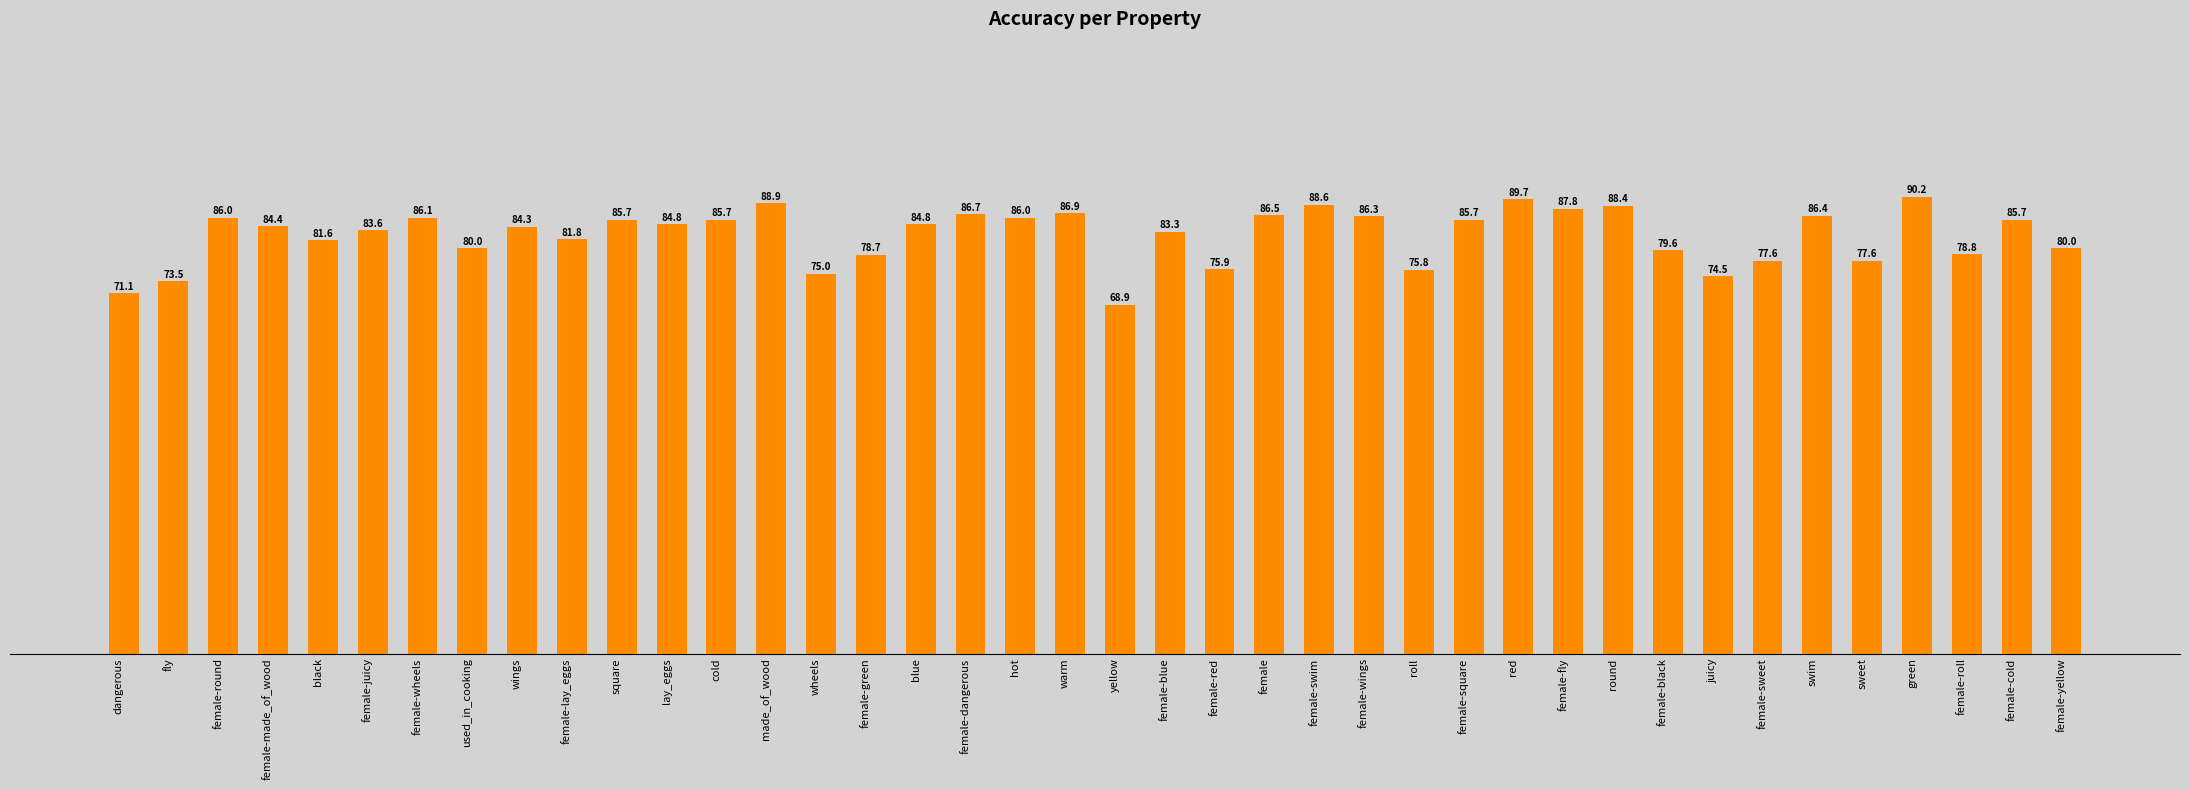

What is the ratio of the value at dangerous to the value at female-fly?

0.8